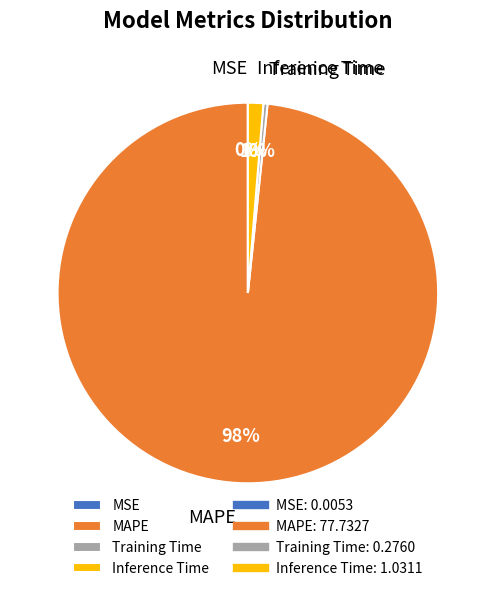

Do Training Time and Inference Time together represent more than half of the pie?

No